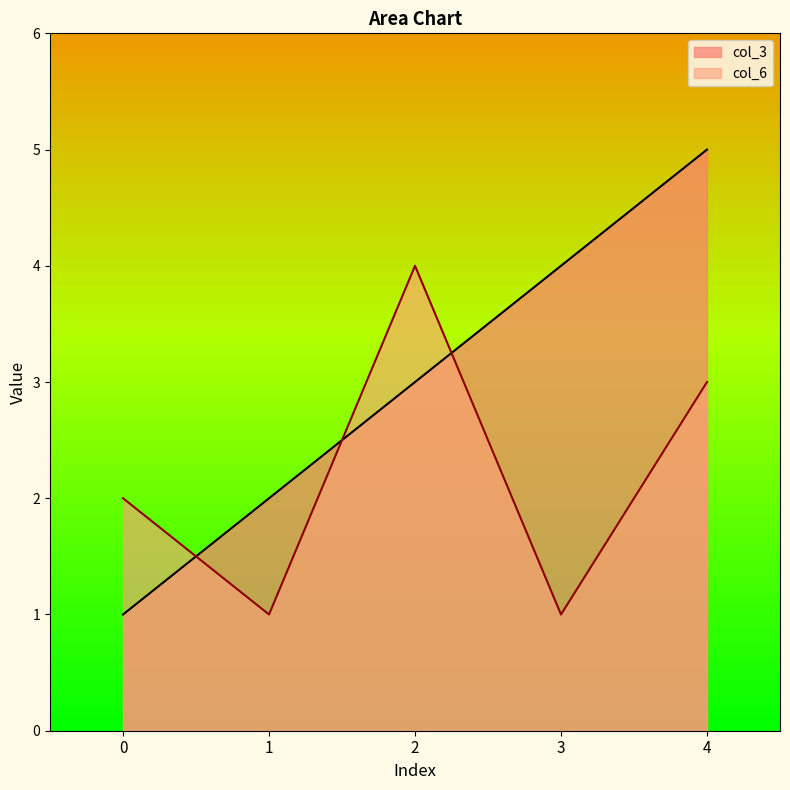

Which series has the largest range (max minus min)?

col_3